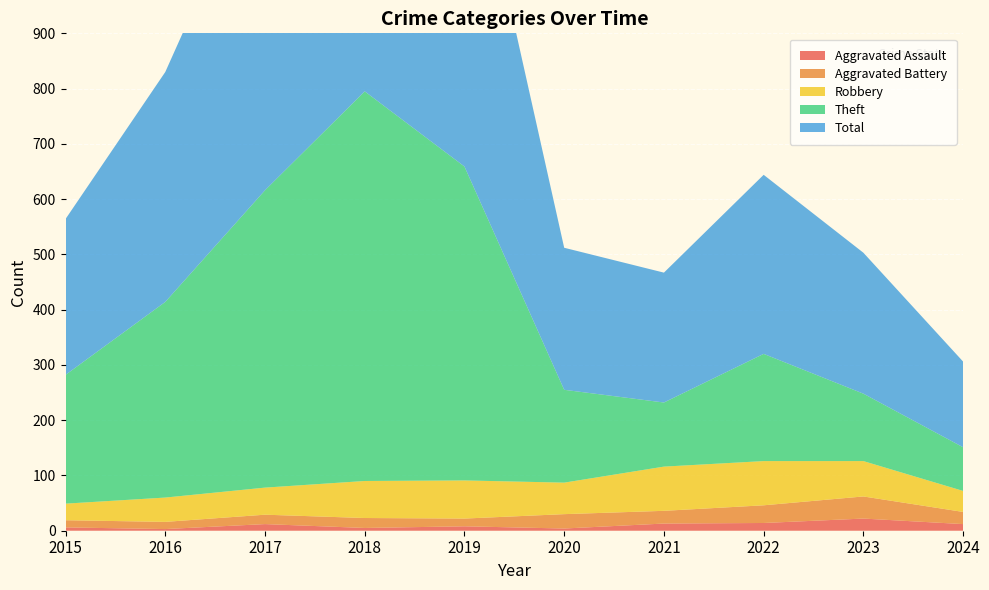

Reading right to left, what are all the values shown in this chart?

Aggravated Assault: 2024=12	2023=22	2022=14	2021=13	2020=4	2019=8	2018=5	2017=12	2016=3	2015=6
Aggravated Battery: 2024=22	2023=40	2022=32	2021=23	2020=26	2019=14	2018=18	2017=17	2016=13	2015=13
Robbery: 2024=38	2023=64	2022=80	2021=80	2020=57	2019=69	2018=67	2017=49	2016=44	2015=30
Theft: 2024=79	2023=122	2022=194	2021=116	2020=168	2019=568	2018=705	2017=538	2016=354	2015=233
Total: 2024=155	2023=255	2022=324	2021=235	2020=257	2019=660	2018=797	2017=617	2016=416	2015=282